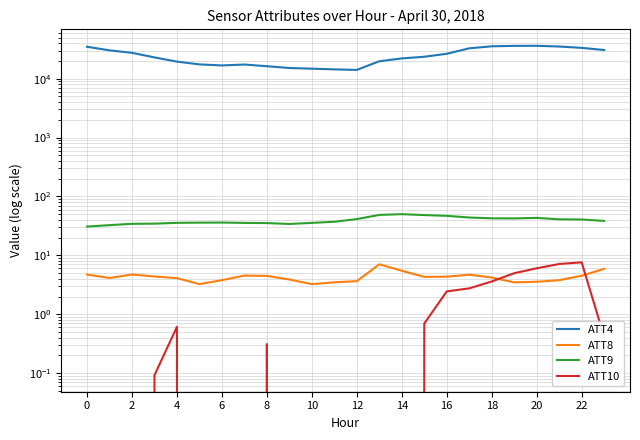

In ATT9, how many points are lower than both neighbors (excluding endpoints)?

2